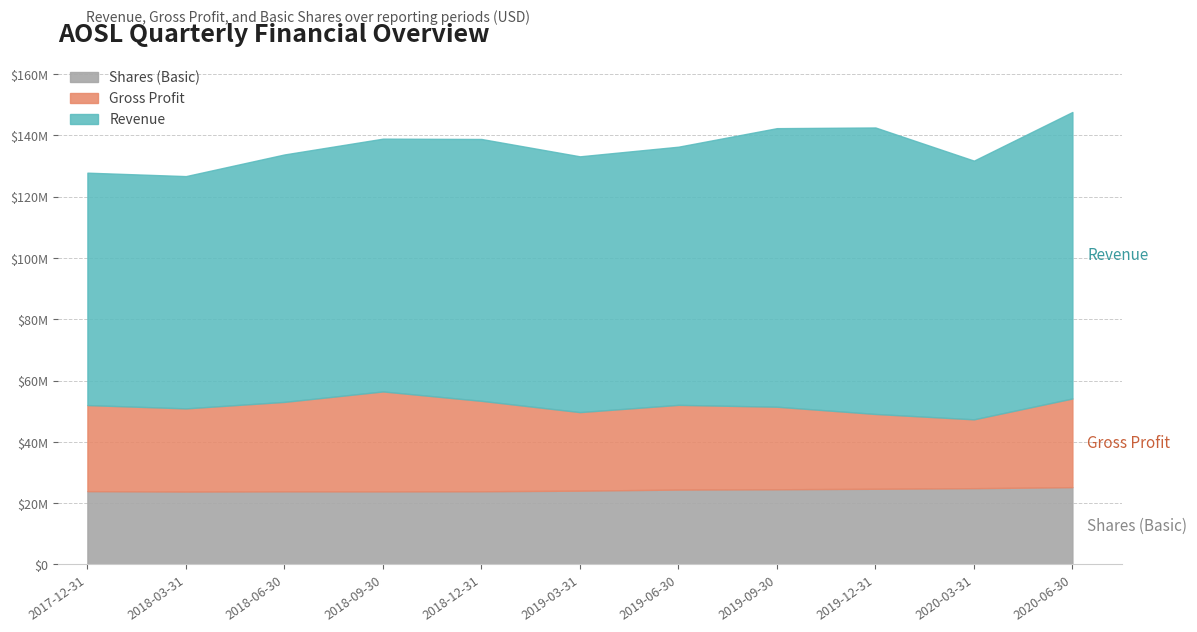

In Shares (Basic), how many points are higher than both neighbors (excluding endpoints)?

1